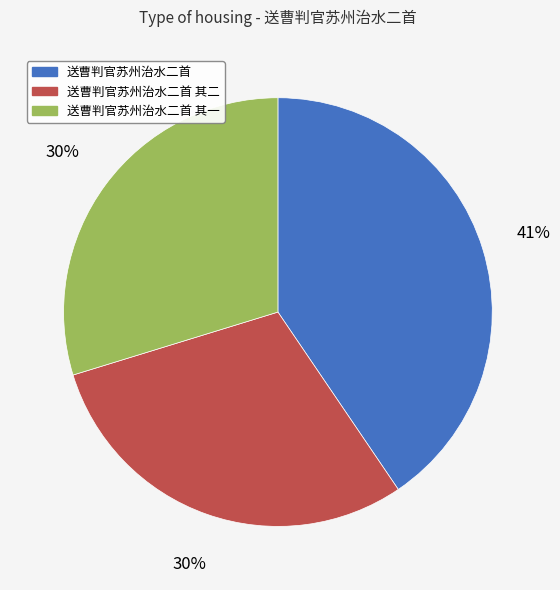

Between 送曹判官苏州治水二首 and 送曹判官苏州治水二首 其二, which is larger?

送曹判官苏州治水二首